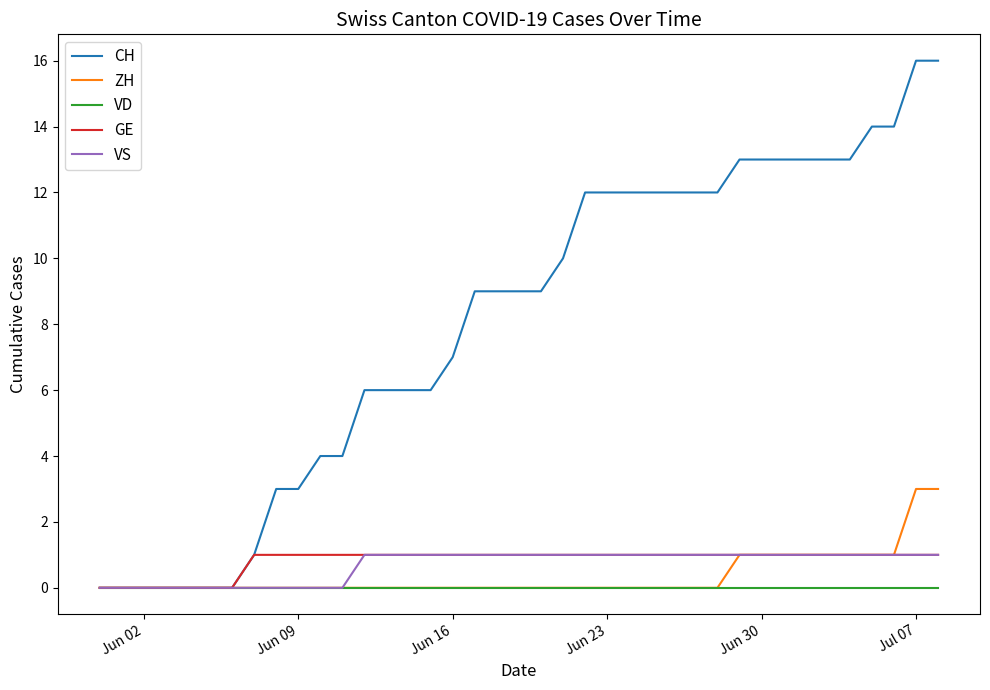

Which series has the largest range (max minus min)?

CH